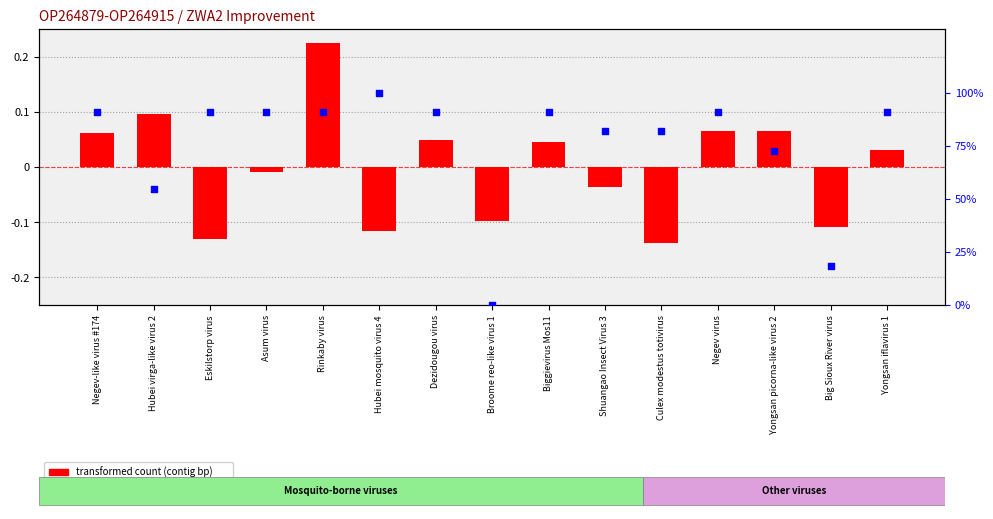

Which series has the largest total across all categories?

percentile rank within the sample